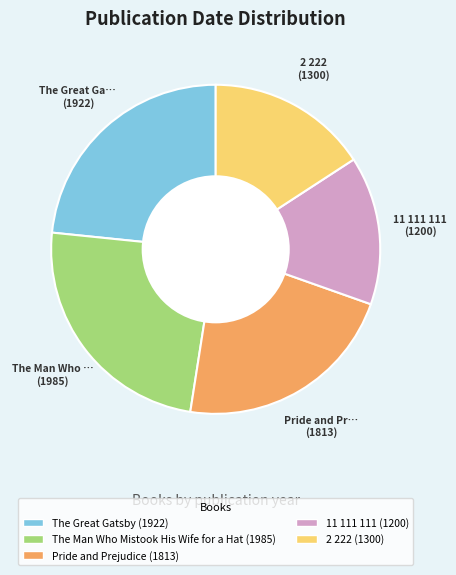

Is it true that Pride and Prejudice is 8% of the pie?

False